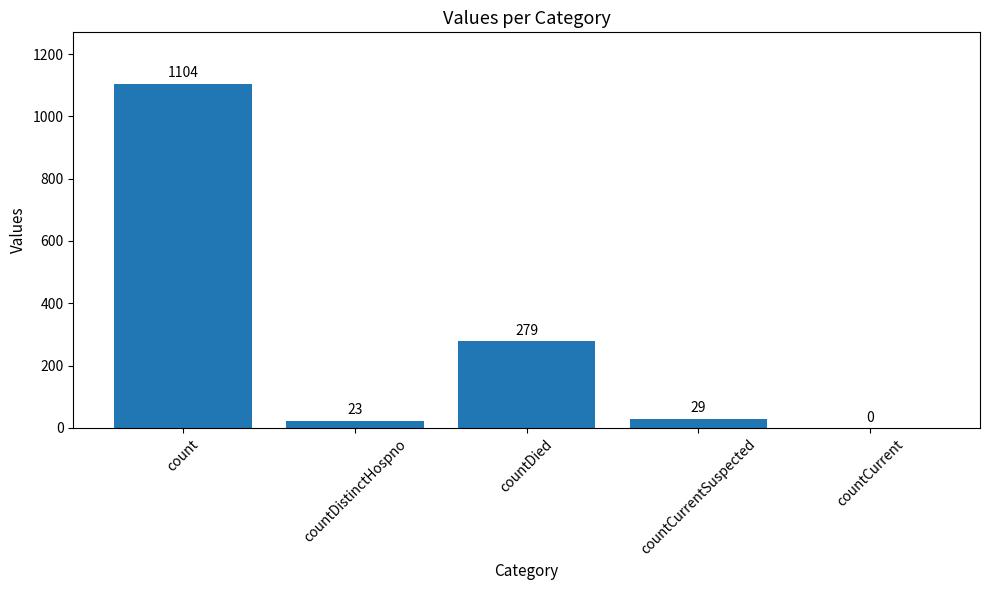

Read the value at count, to the nearest 100.

1100